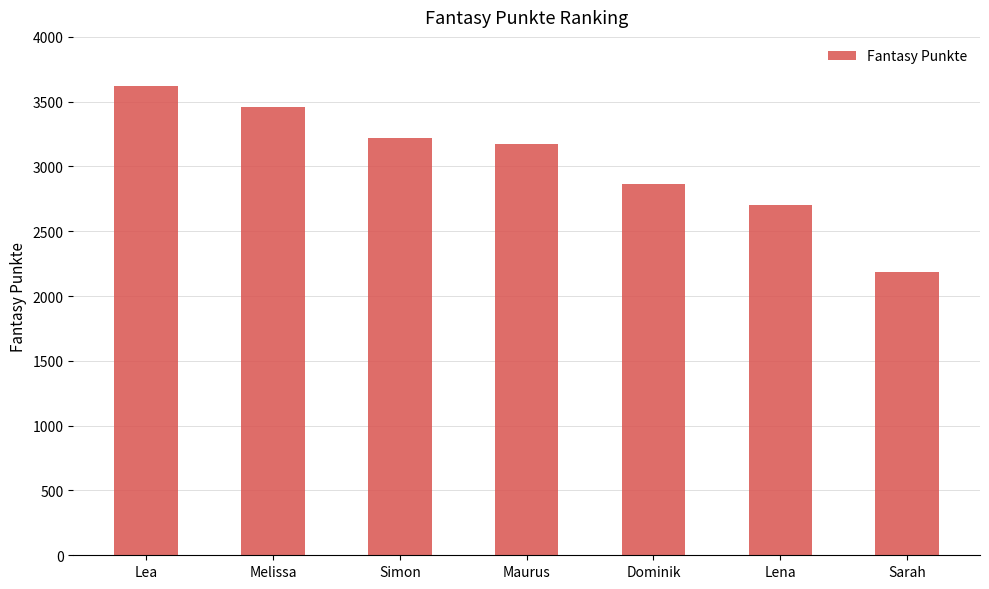

At which category does the chart reach its minimum across all series?

Sarah